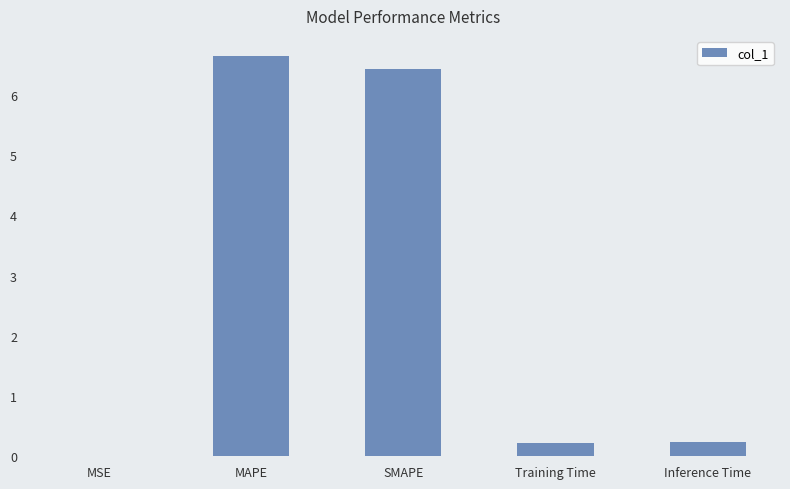

What is the average value?

2.7